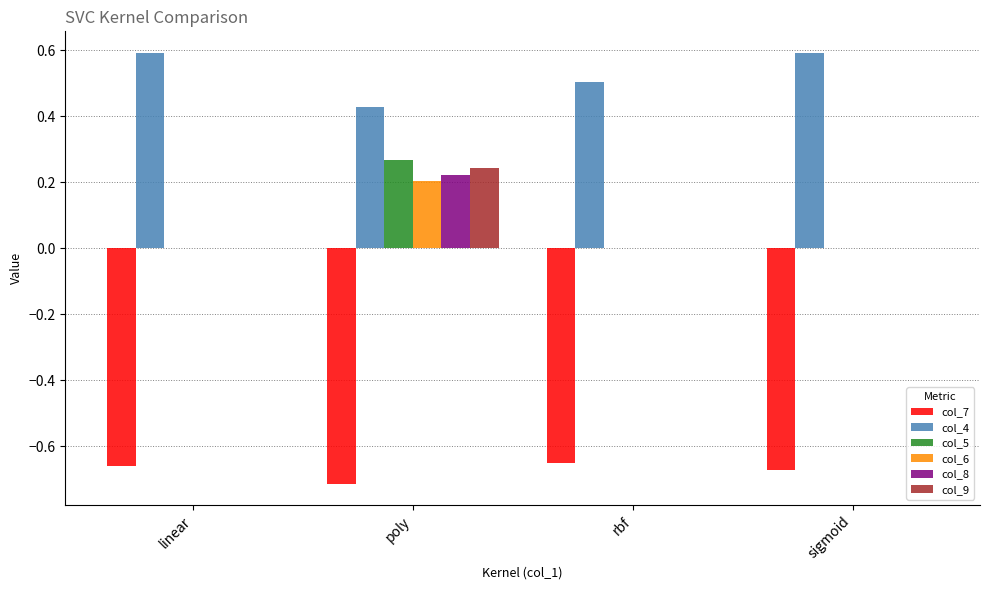

What is the maximum value shown in the chart?

0.6